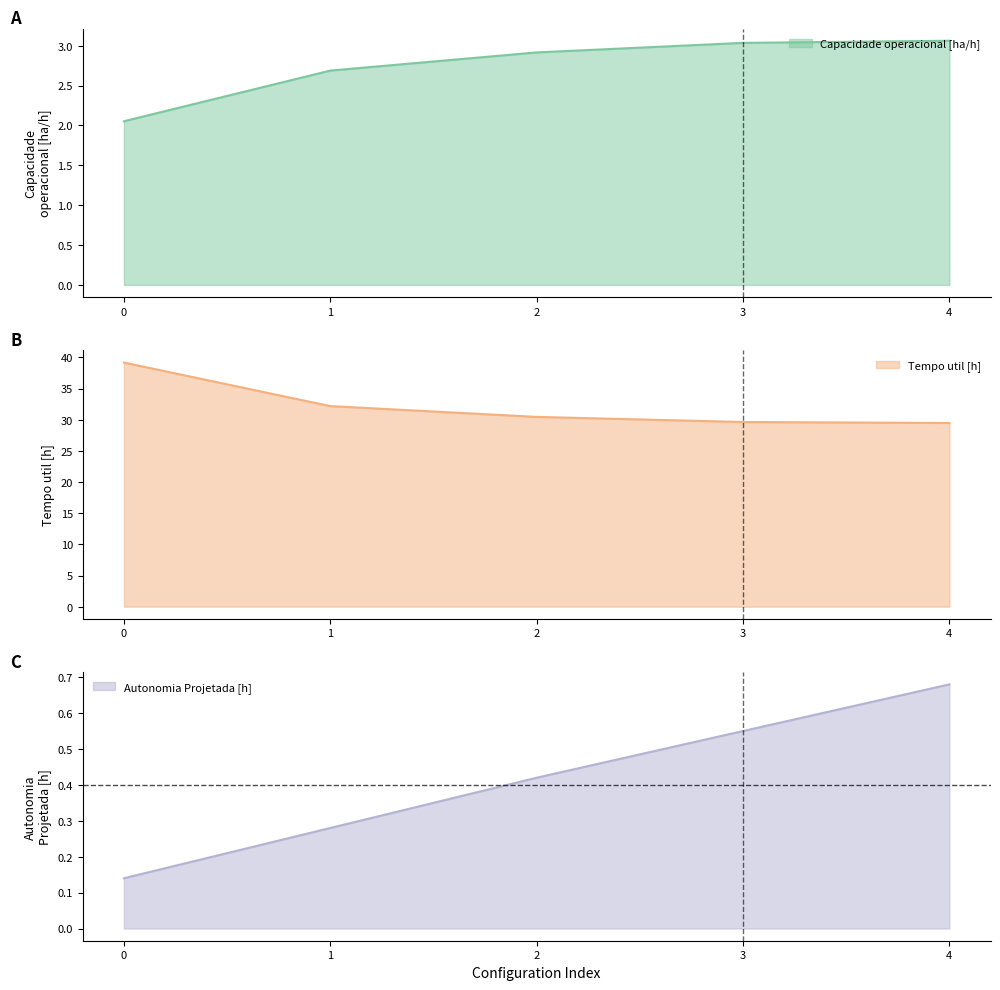

True or false: Autonomia Projetada [h] and Capacidade operacional [ha/h] intersect in this chart.

False